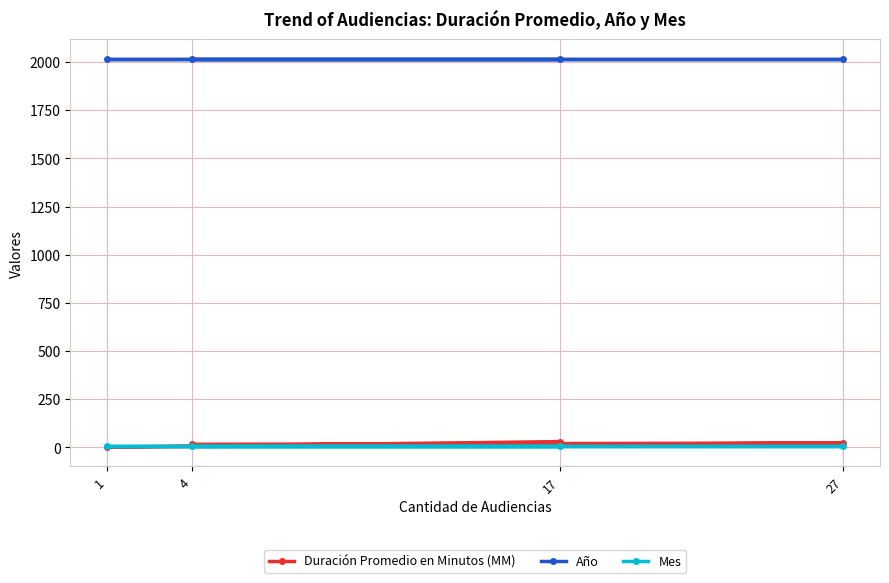

What is the value of the Duración Promedio en Minutos (MM) point at the 1st from the left?

2